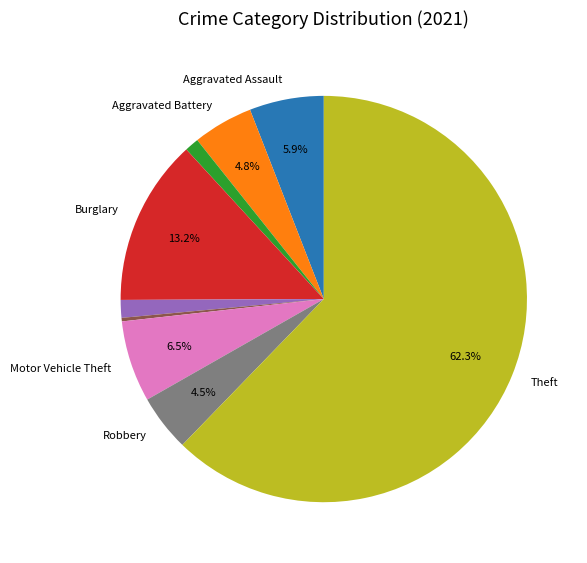

How many segments does this pie chart have?

9